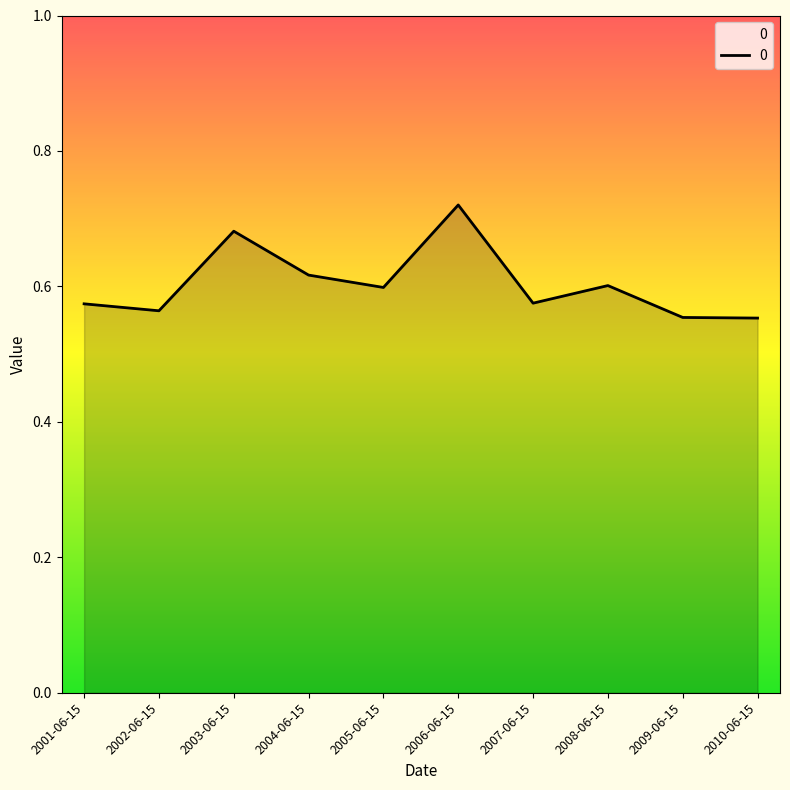

At which category does the data reach its first local peak?

2003-06-15